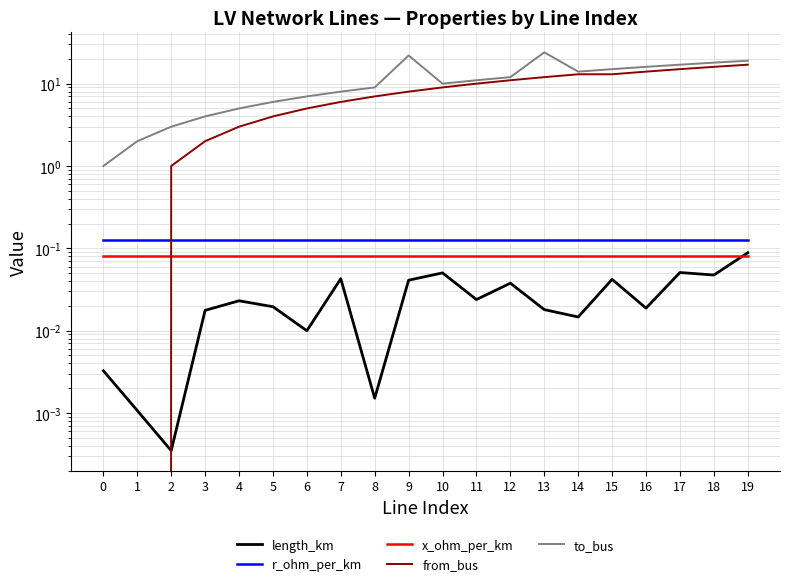

What are all the series names shown in the legend?

length_km, r_ohm_per_km, x_ohm_per_km, from_bus, to_bus